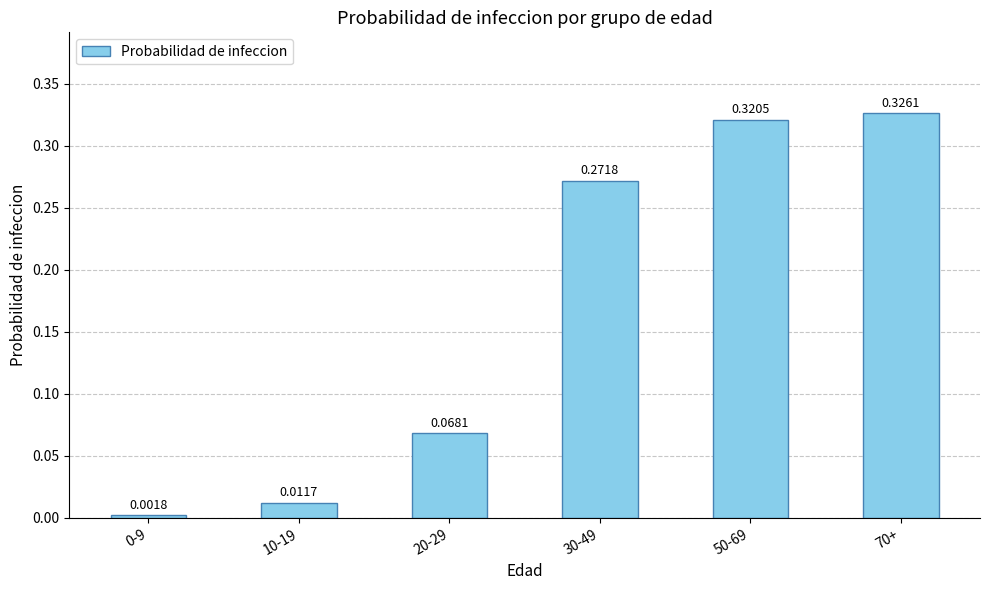

What is the change in value from 20-29 to 70+?

+0.3